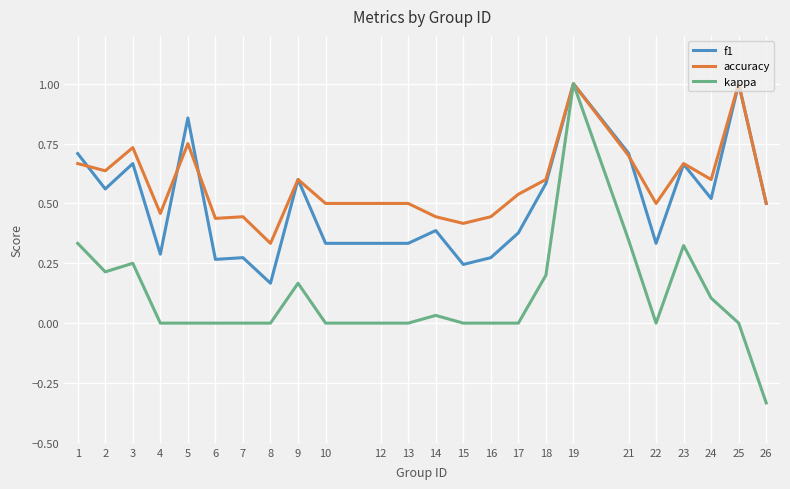

How many categories are shown in the chart?

24